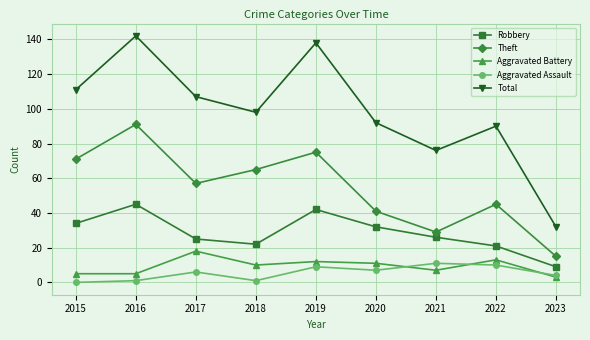

True or false: Total and Robbery cross at least once.

False